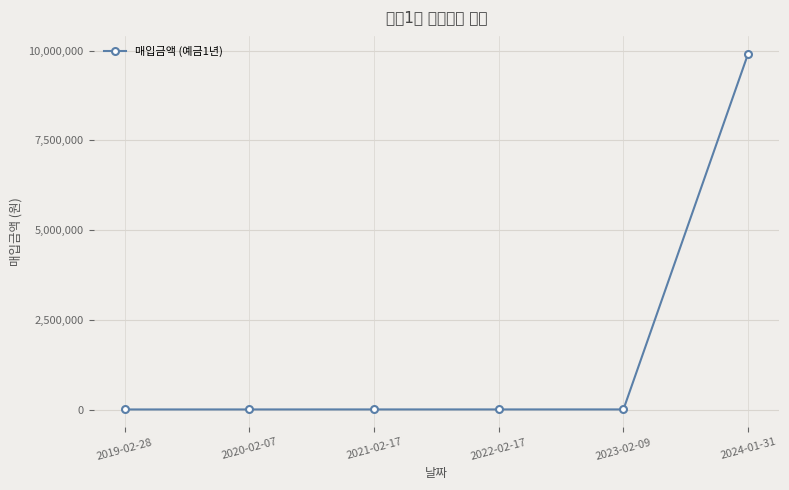

Rank the categories by value from highest to lowest.

2024-01-31, 2021-02-17, 2023-02-09, 2022-02-17, 2020-02-07, 2019-02-28